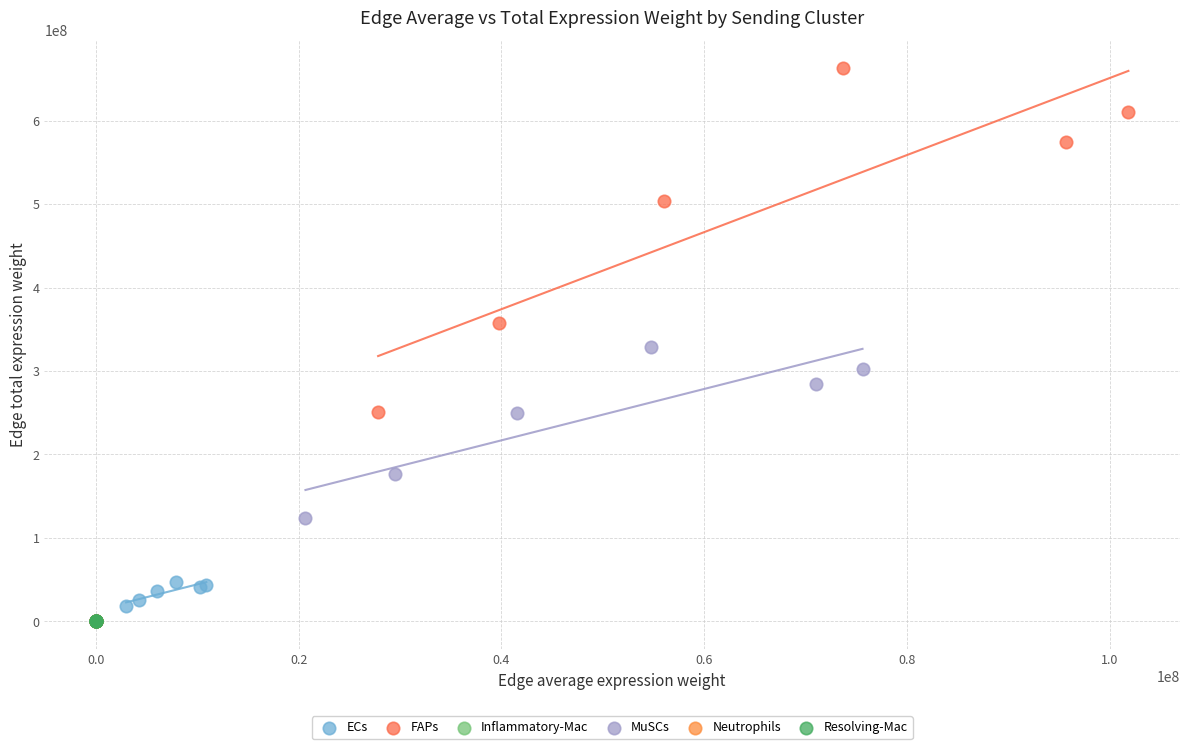

Which series reaches the maximum Y coordinate?

FAPs